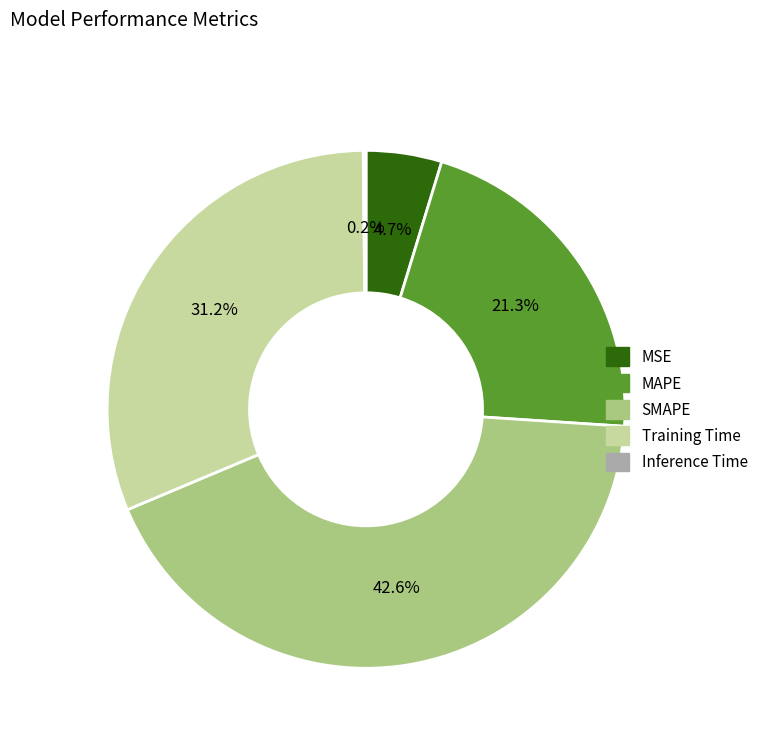

Which has a higher value, MAPE or MSE?

MAPE